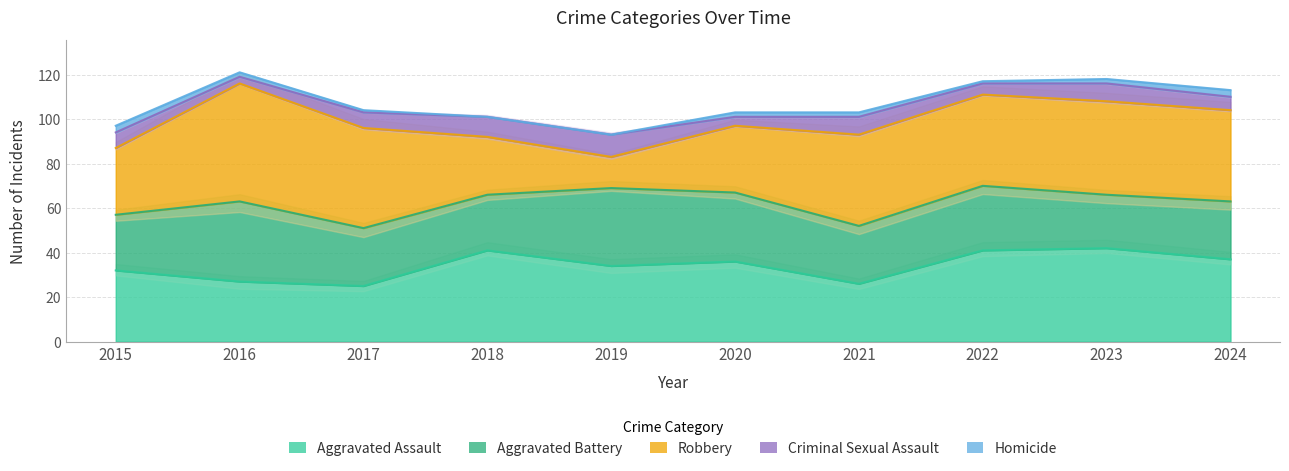

How many lines are shown in the chart?

5